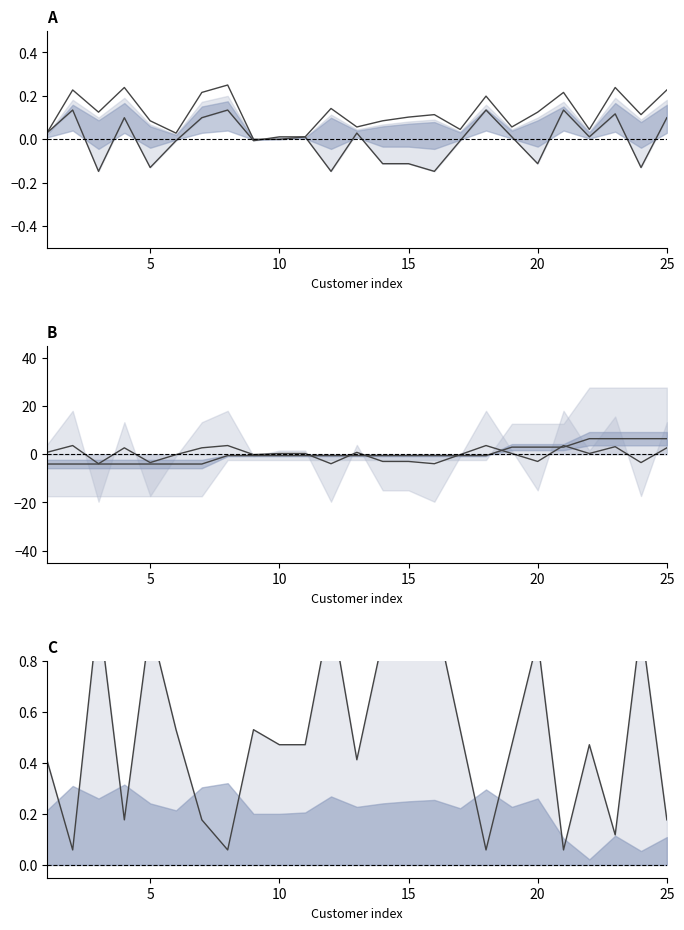

What is the maximum value for mean y?

0.1